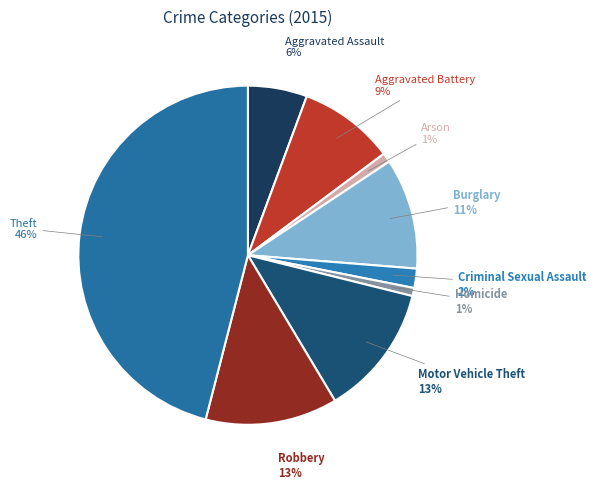

Is there a majority slice in this chart?

No